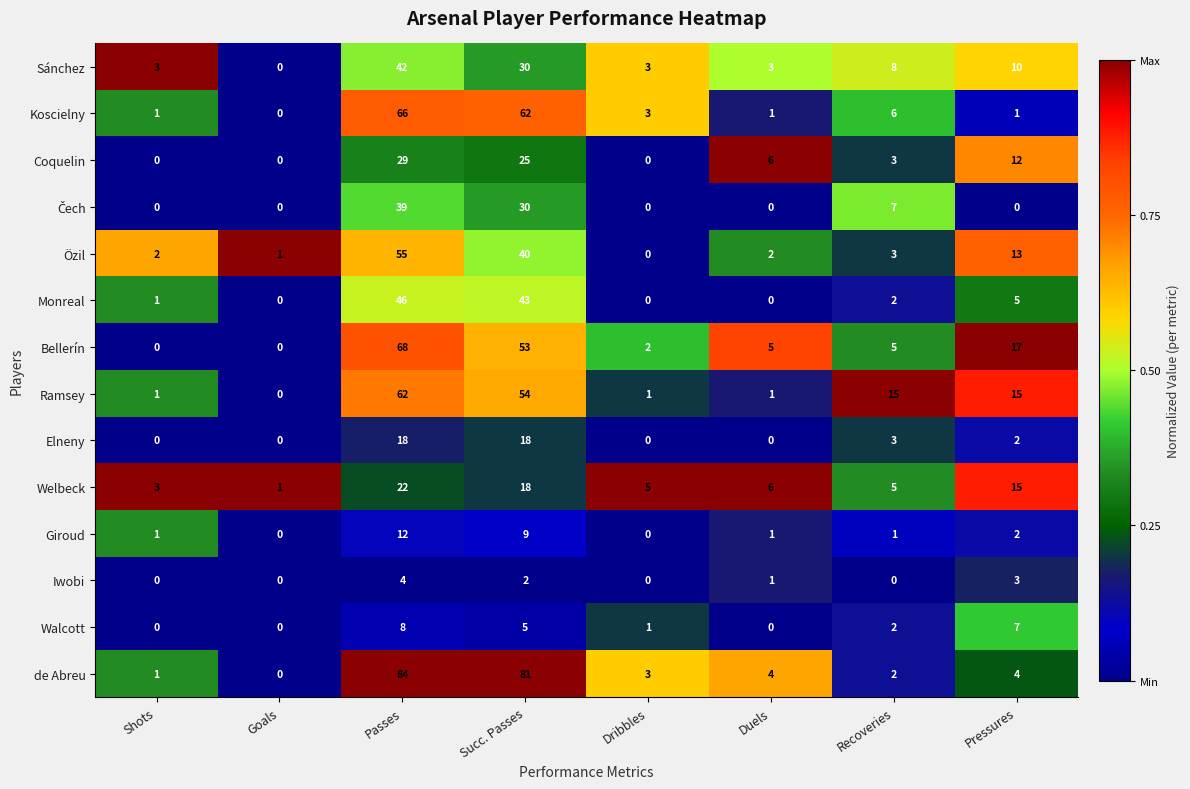

What is the maximum value shown in the chart?

84